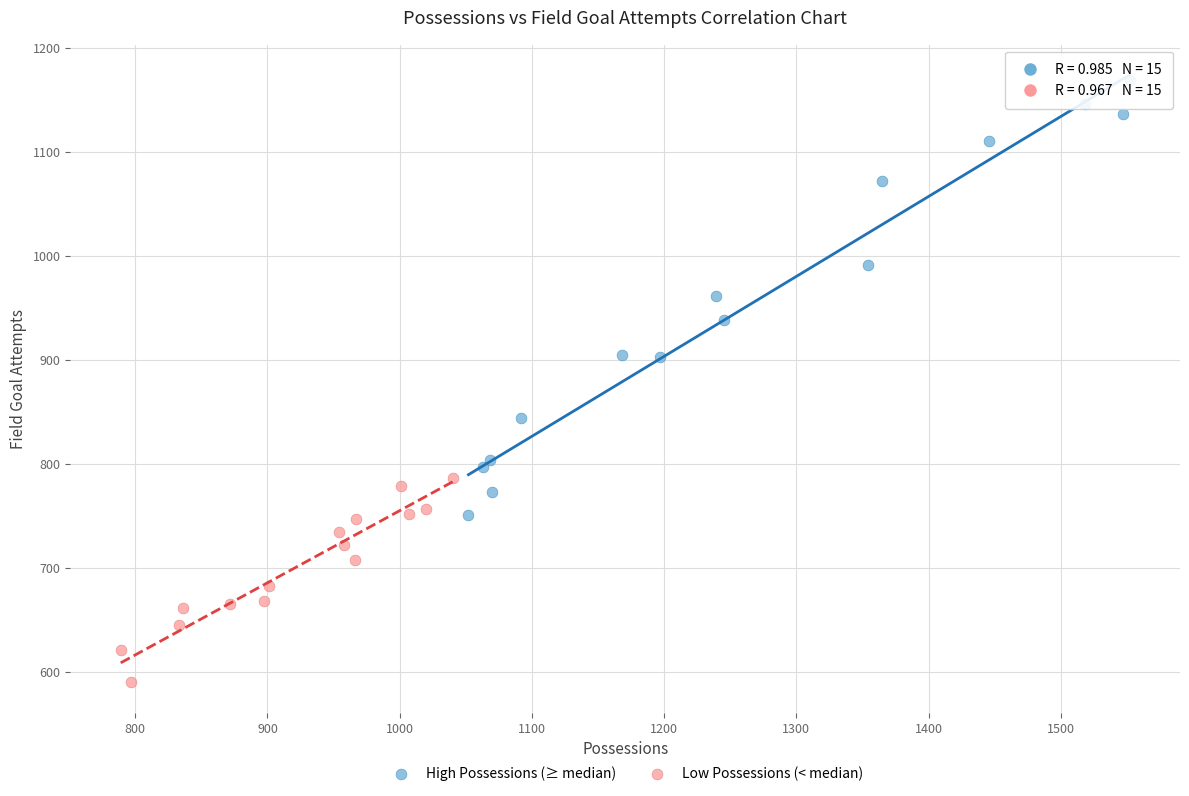

Which series reaches the minimum Y coordinate?

Low Possessions (< median)